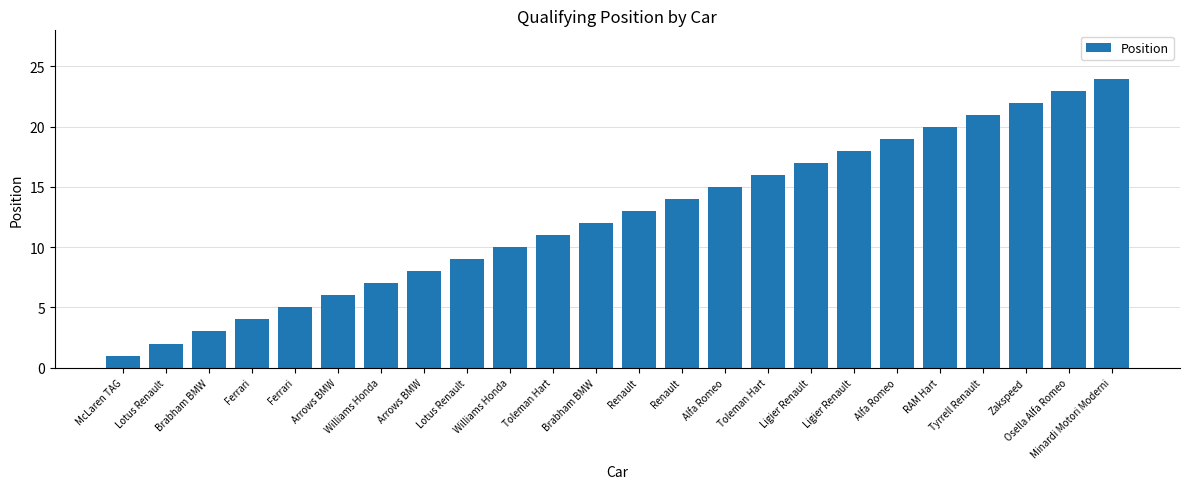

How many bars are there in total?

24